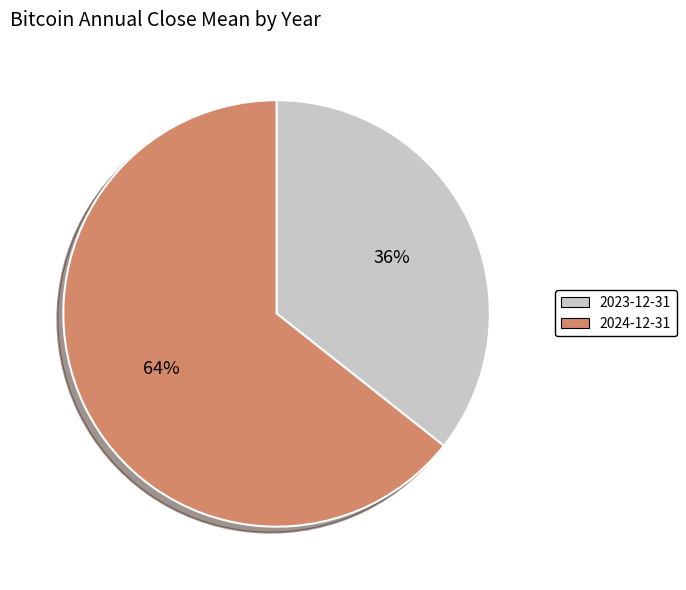

Is the sum of 2024-12-31 and 2023-12-31 greater than half?

Yes